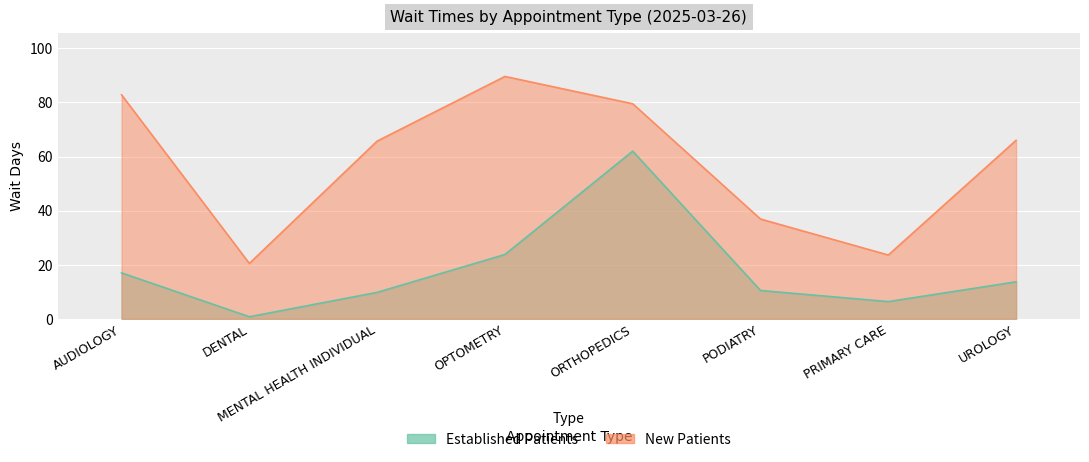

Reading right to left, what are all the values shown in this chart?

EstablishedPatients: 13.7	6.4	10.5	62.0	23.8	9.8	0.8	17.0
NewPatients: 66.0	23.6	36.9	79.5	89.6	65.7	20.5	82.8